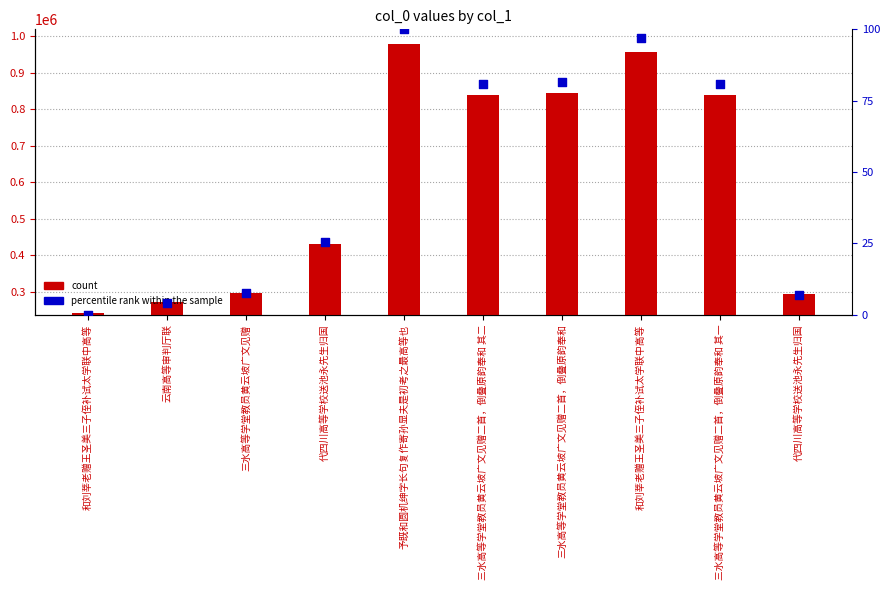

Which series has the widest spread of Y values?

count